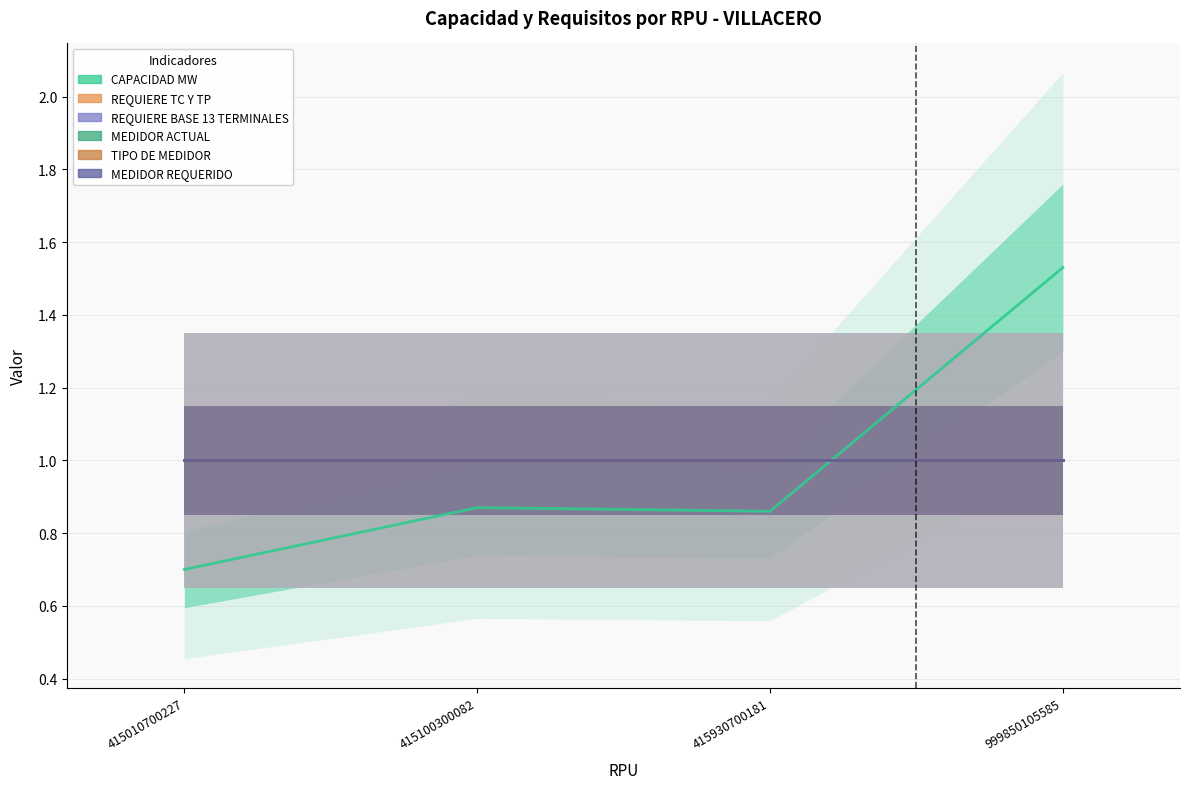

What is the sum of the REQUIERE BASE 13 TERMINALES values at 415930700181 and 415010700227?

2.0